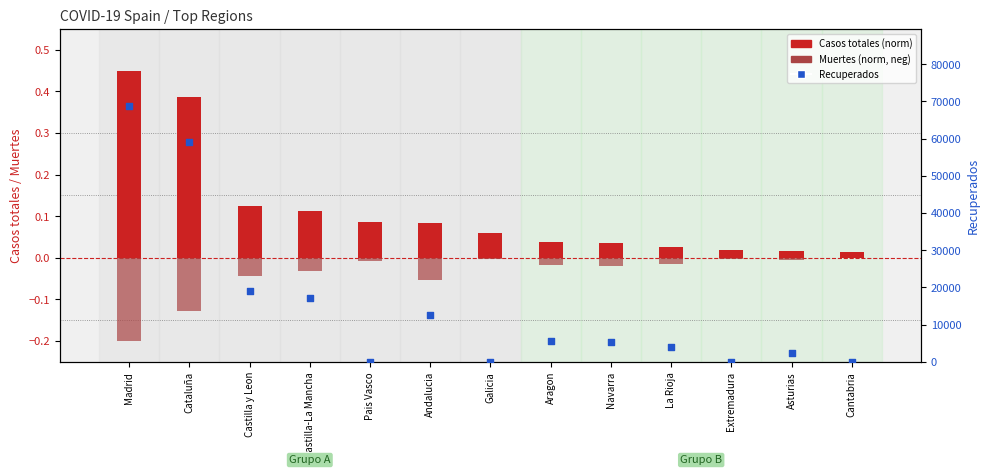

Is the value of Casos totales (normalised) at Navarra greater than the value of Recuperados at Pais Vasco?

Yes